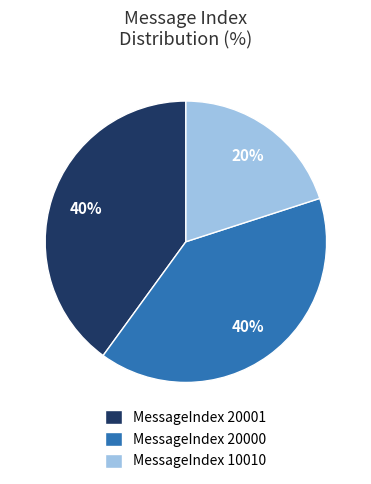

Does MessageIndex 20001 account for over 50% of the chart?

No